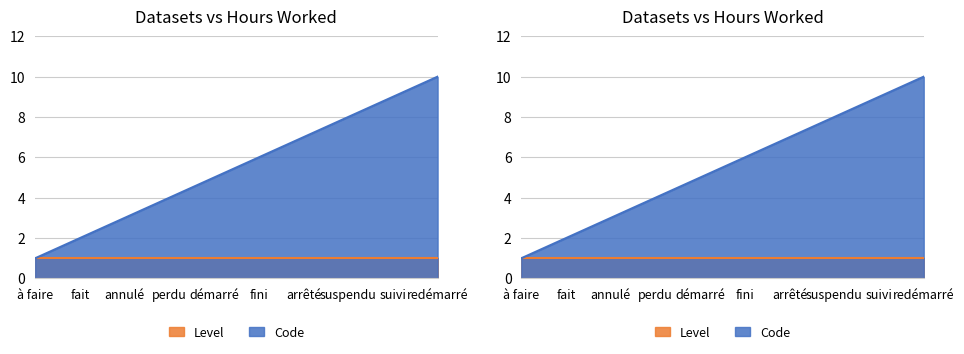

List the labels in order of value, largest first.

redémarré, suivi, suspendu, arrêté, fini, démarré, perdu, annulé, fait, à faire